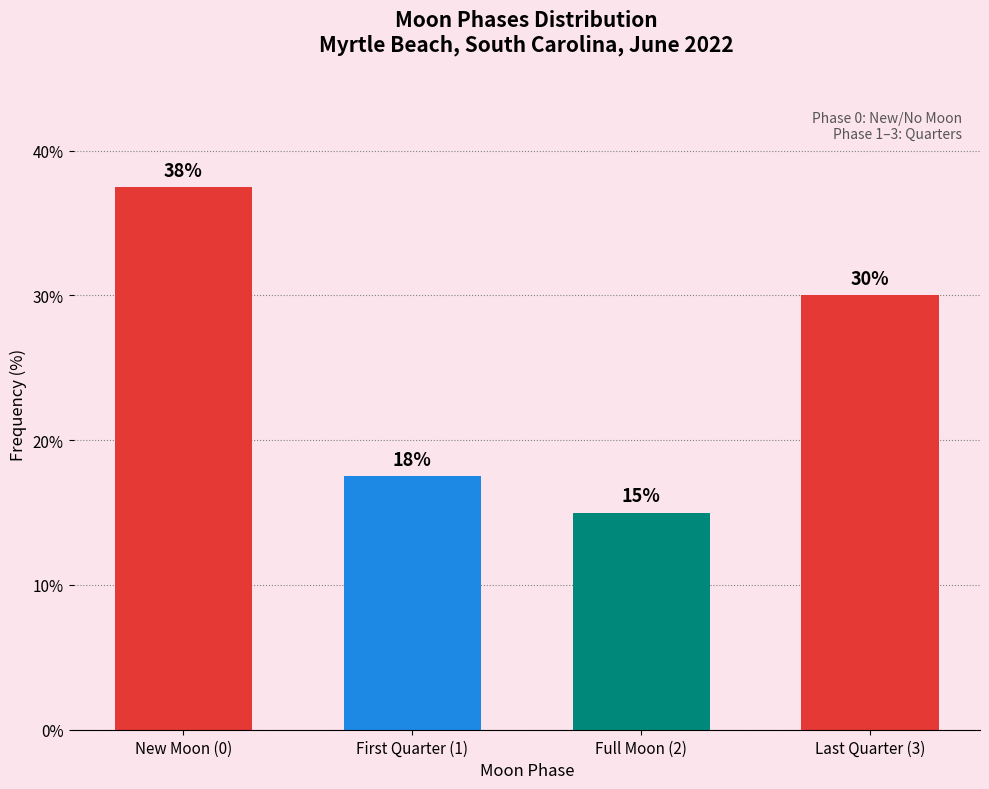

What is the approximate value at Full Moon (2)?

15.0